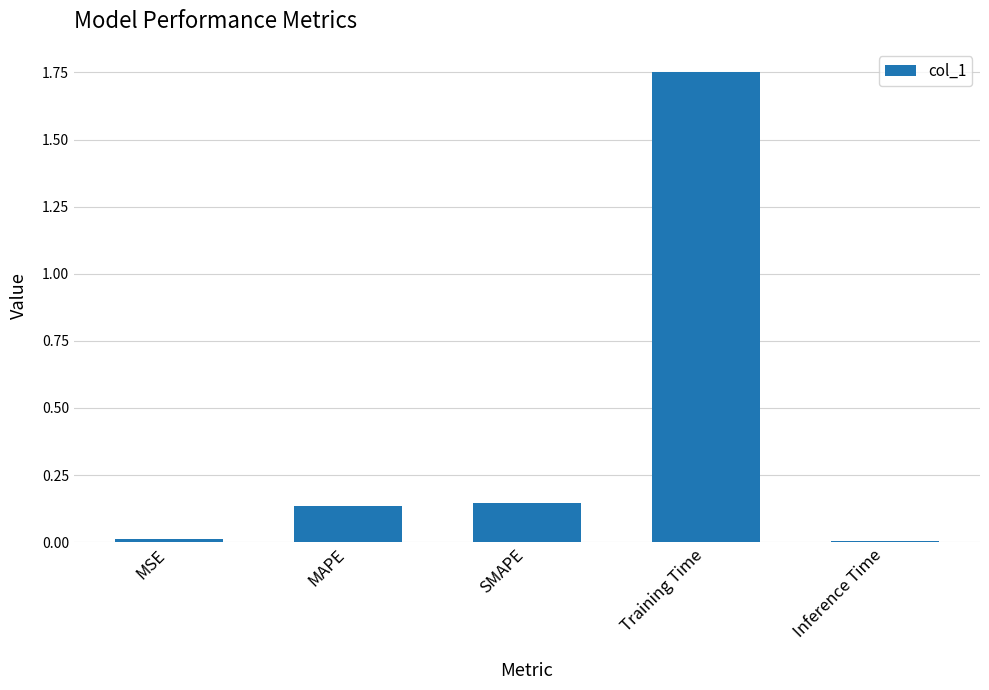

What is the sum of the values at MAPE and Training Time?

1.9